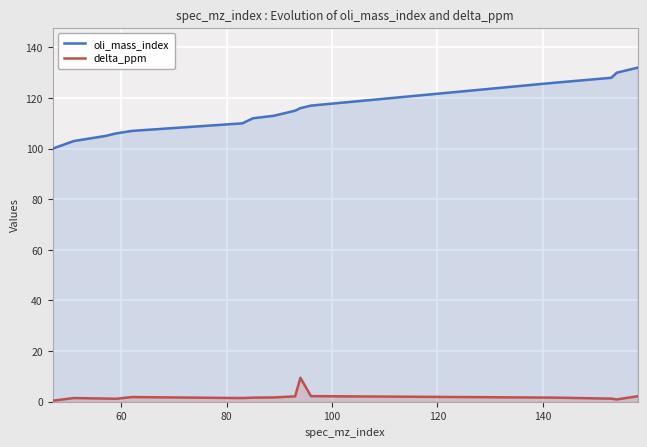

Rank the series by their average value, from lowest to highest.

delta_ppm, oli_mass_index